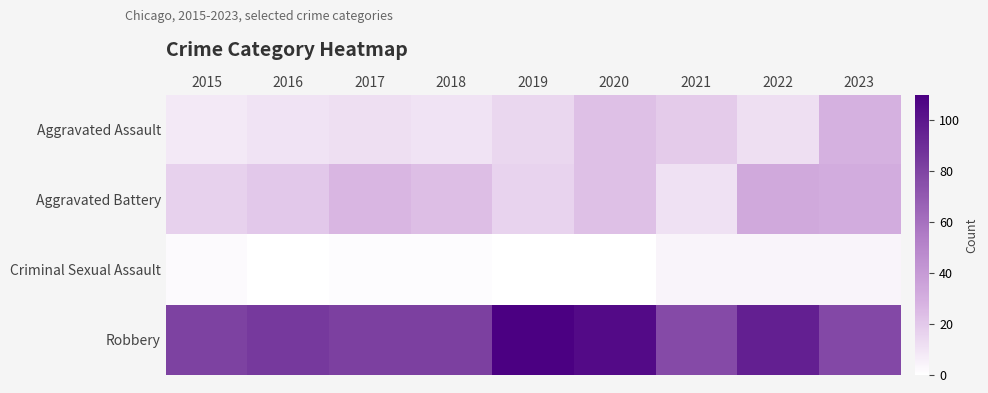

What is the spread (max minus min) of values at 2016?

85